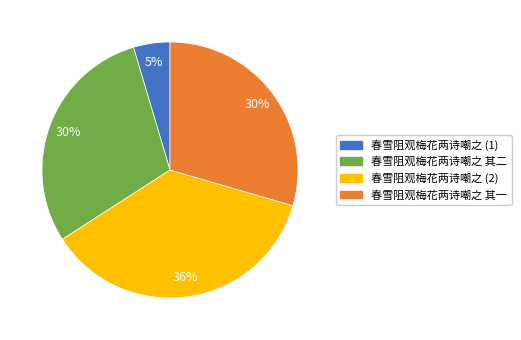

Which category has the smallest portion of the pie?

春雪阻观梅花两诗嘲之 (1)